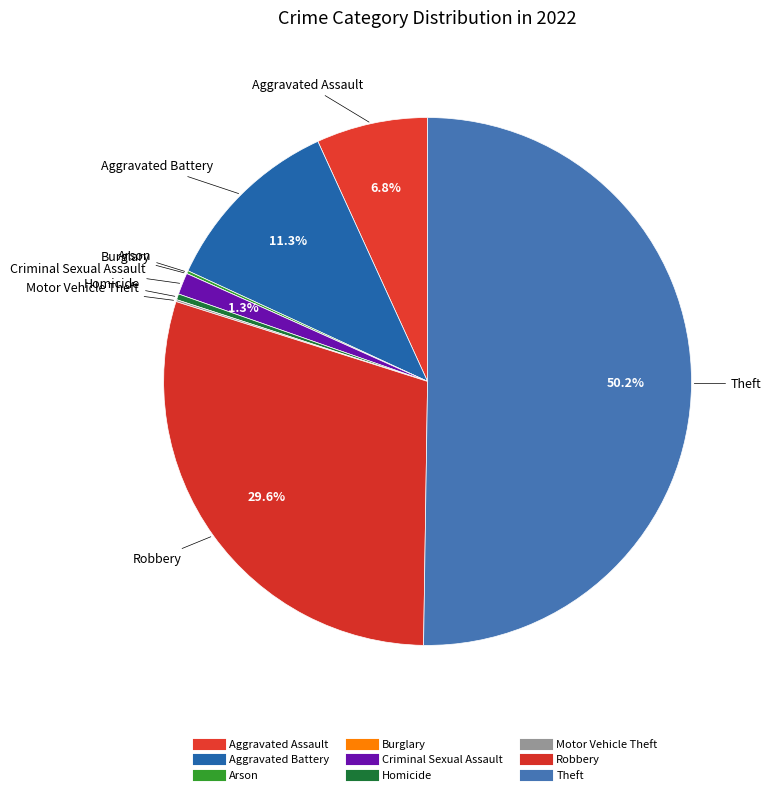

To the nearest percent, what percentage of the pie is Robbery?

30%